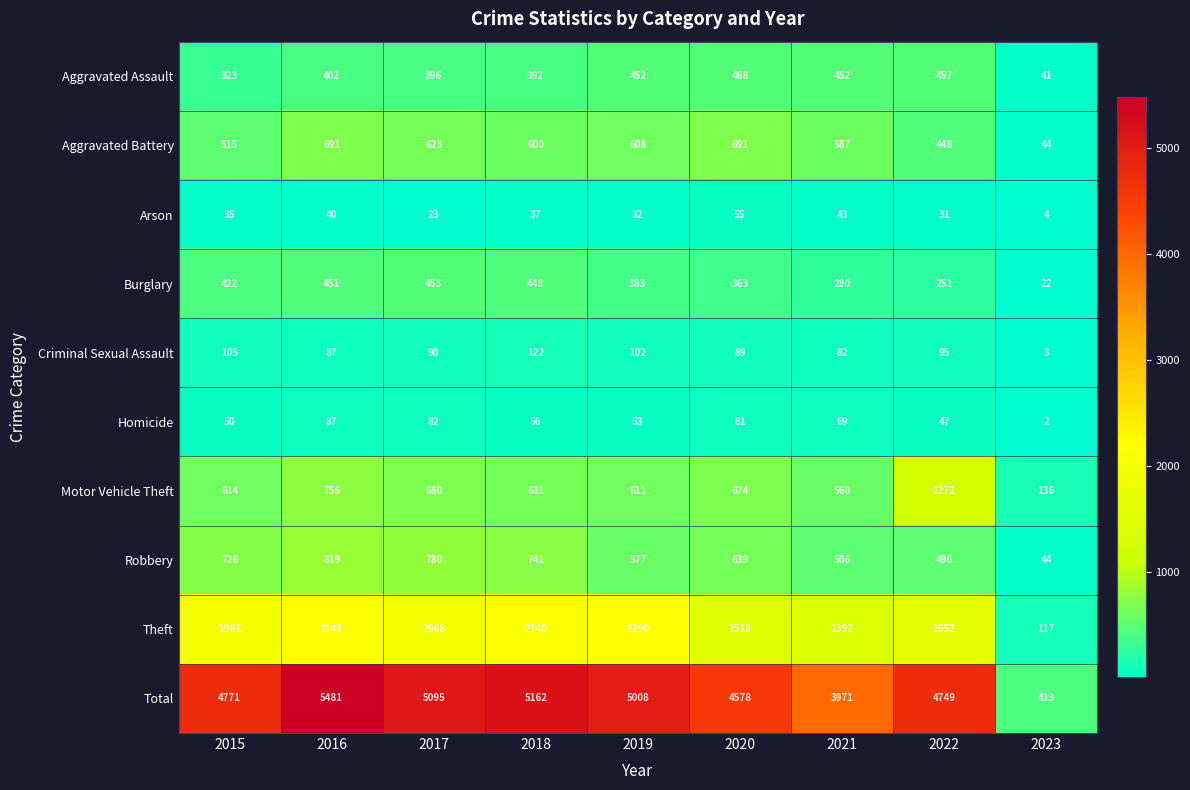

At which category does the chart reach its peak across all series?

2016